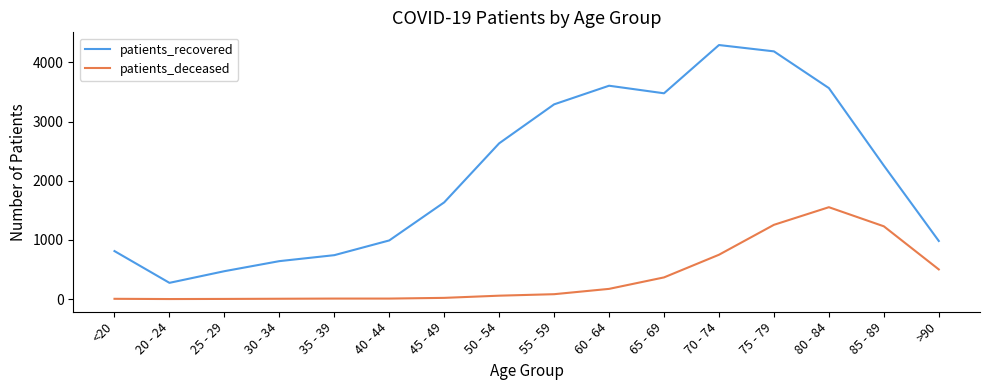

Where is the first local maximum for patients_recovered?

60 - 64